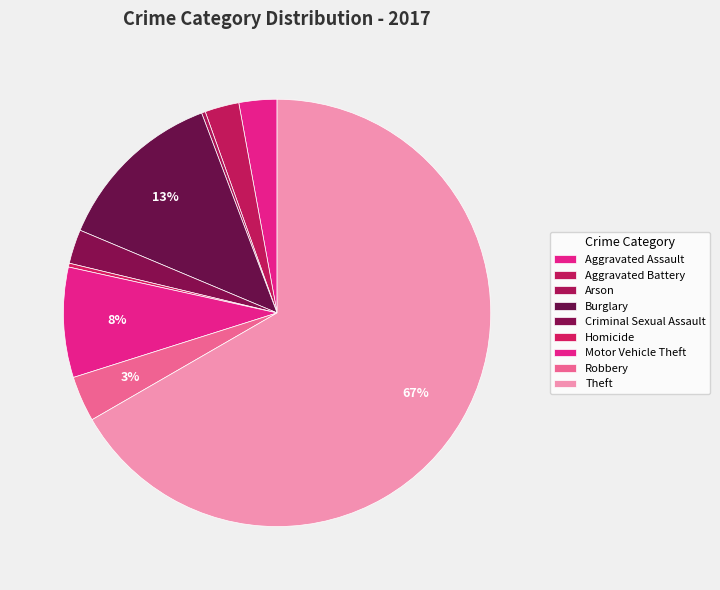

Between Aggravated Battery and Motor Vehicle Theft, which is larger?

Motor Vehicle Theft